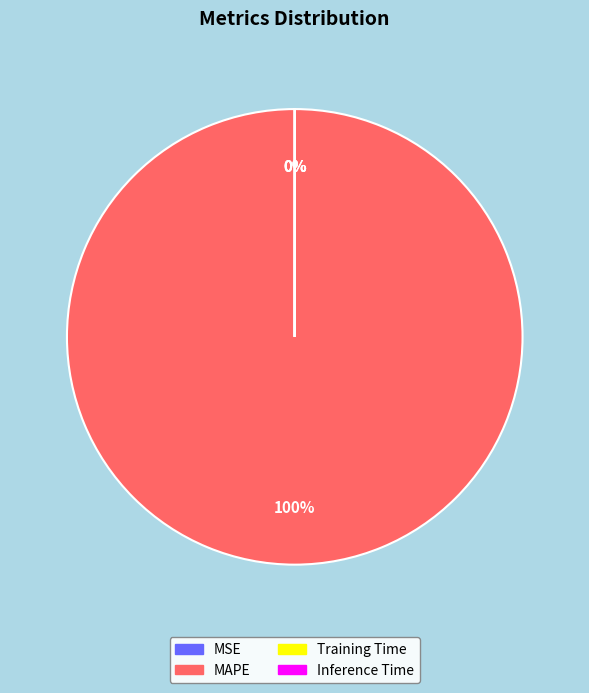

Does any single category account for the majority?

Yes